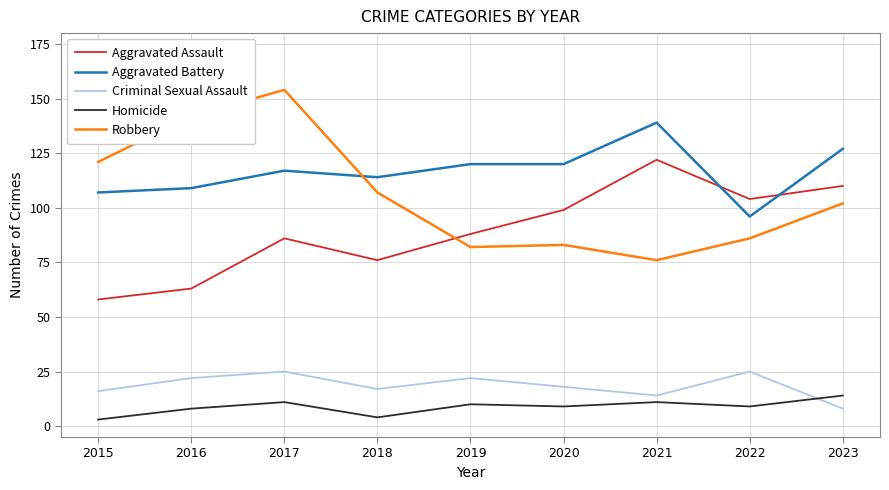

What is the average value of the Criminal Sexual Assault series?

19